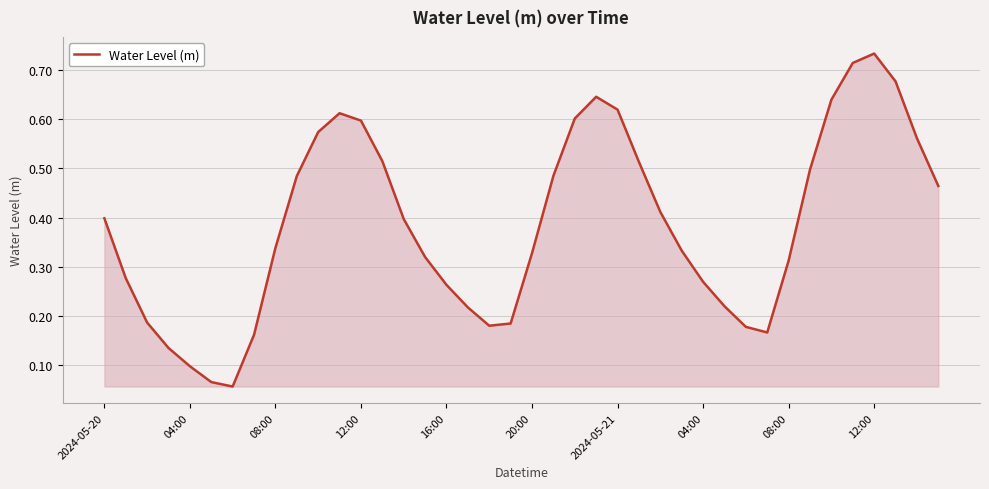

How many lines are shown in the chart?

1